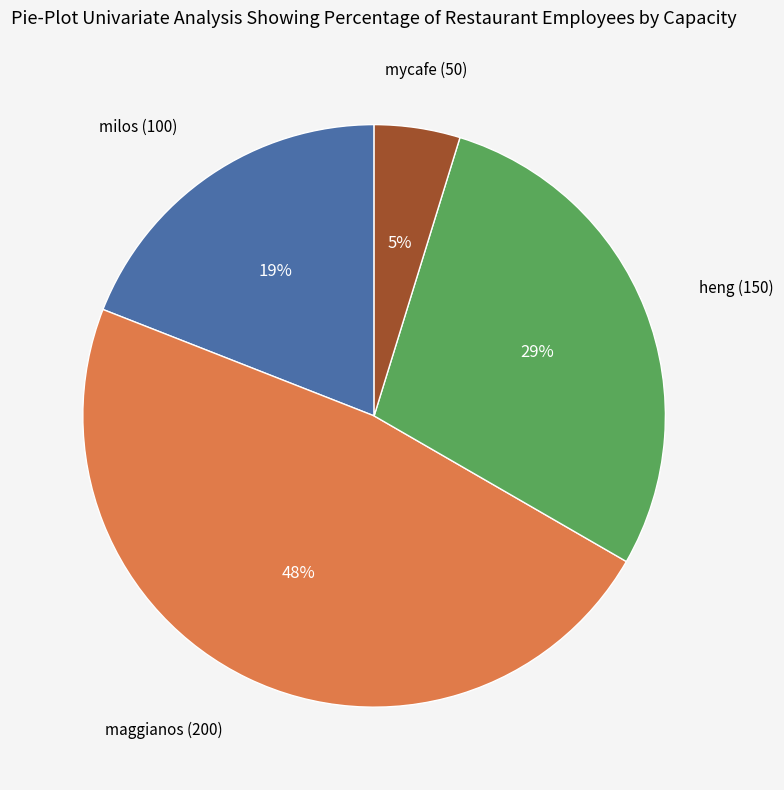

Is there any slice that represents more than half of the pie?

No